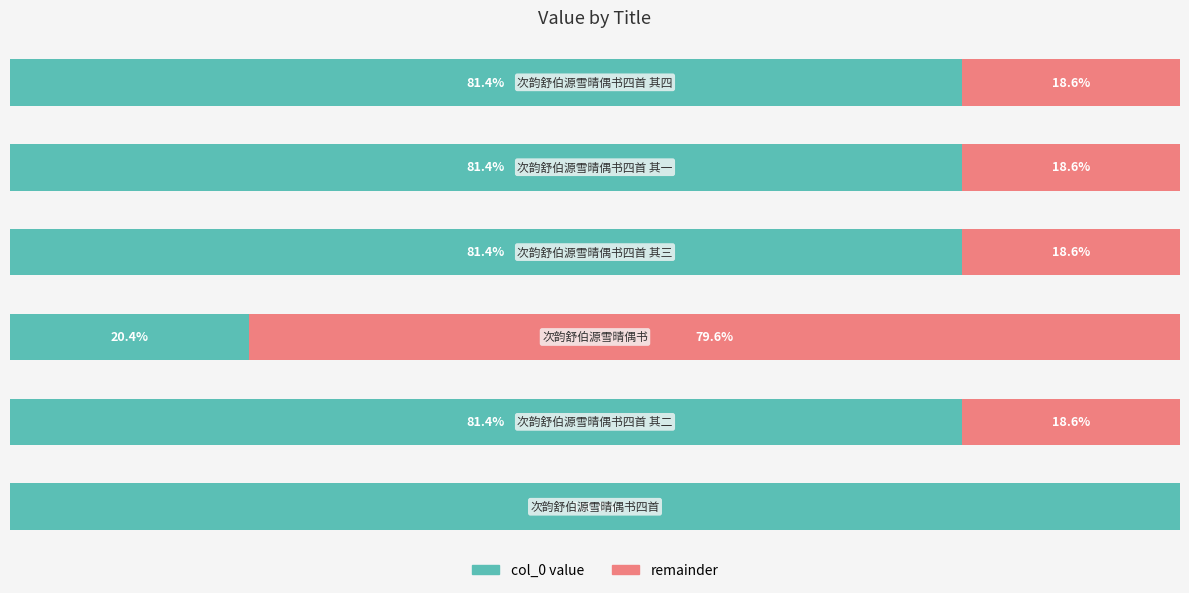

What is the value of the col_0 bar at the 6th from the left?

81.4